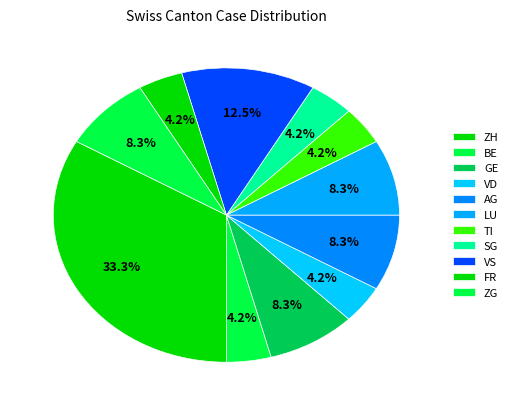

Is there any slice that represents more than half of the pie?

No